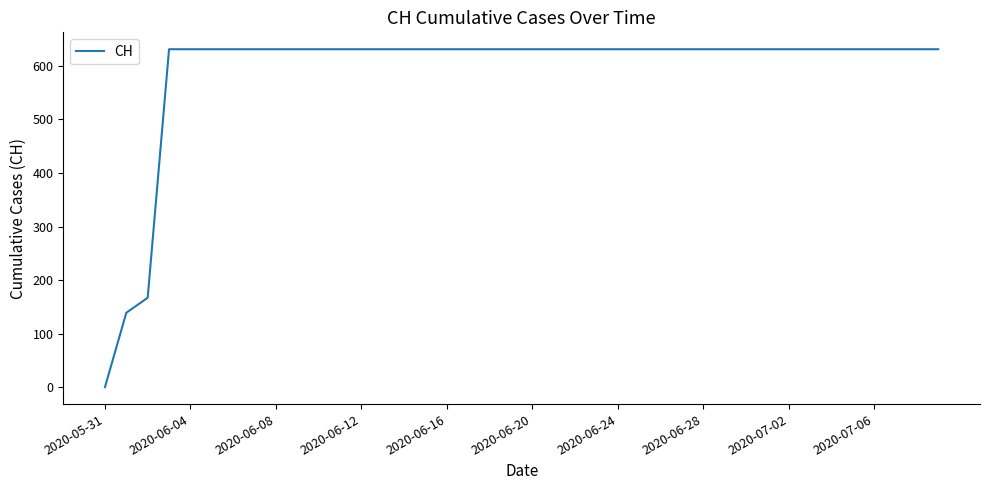

What is the greatest value displayed?

631